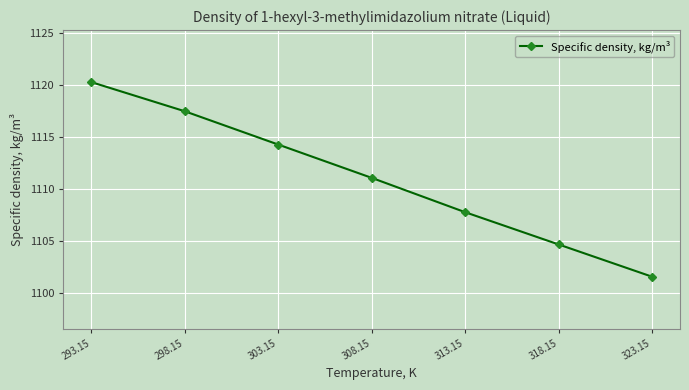

What is the minimum value shown in the chart?

1101.6